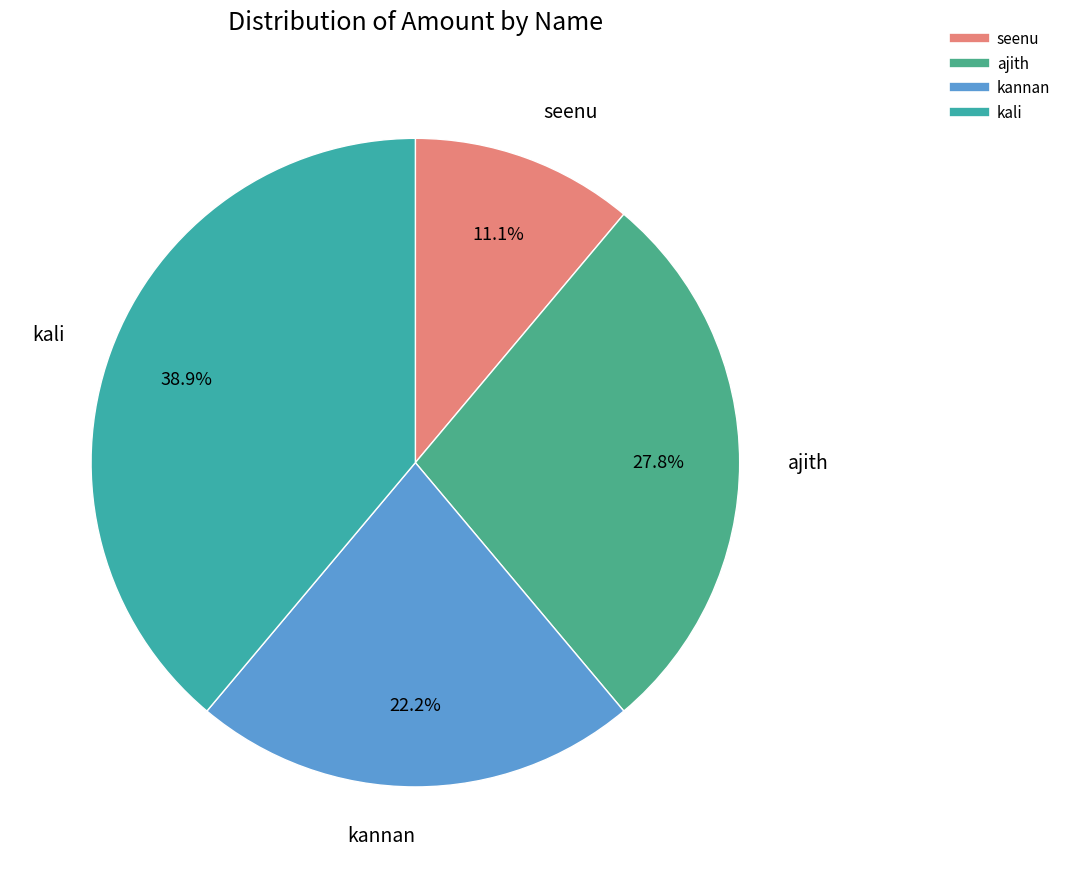

Which slice is the largest?

kali